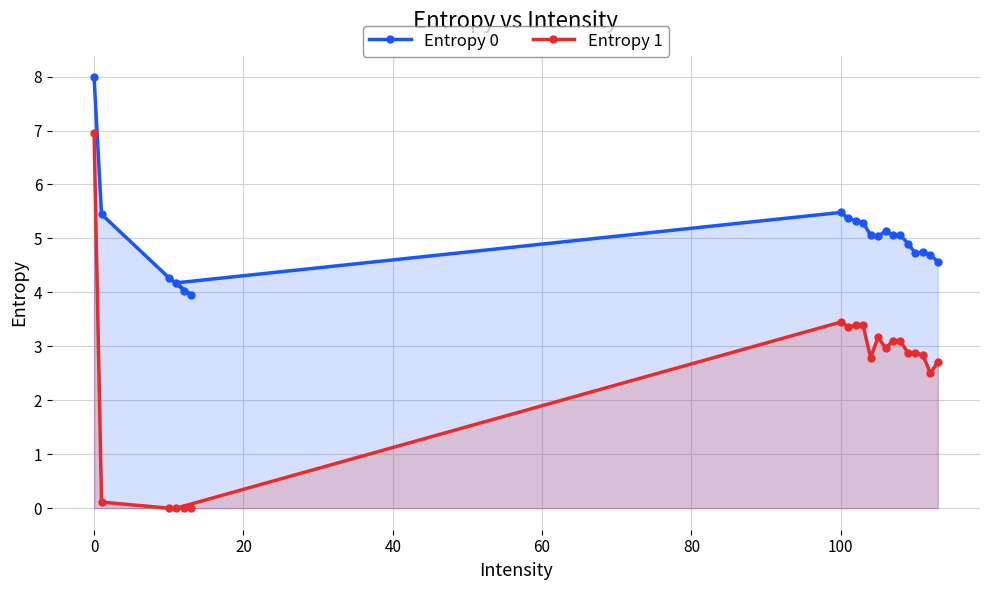

True or false: Entropy 1 has more than 2 interior local peaks.

True